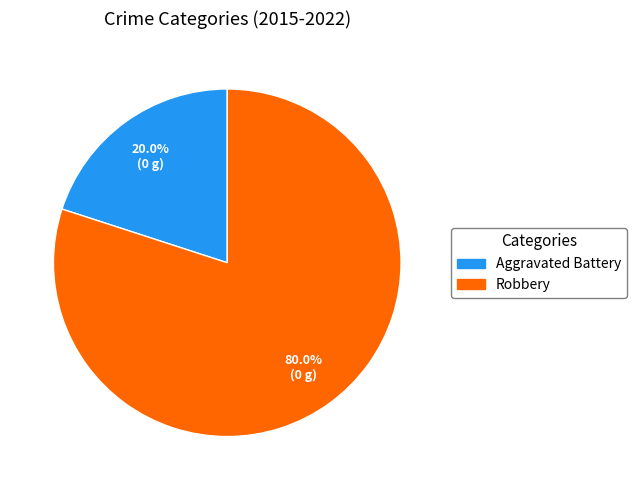

The Robbery slice represents 87% of the pie. True or false?

False